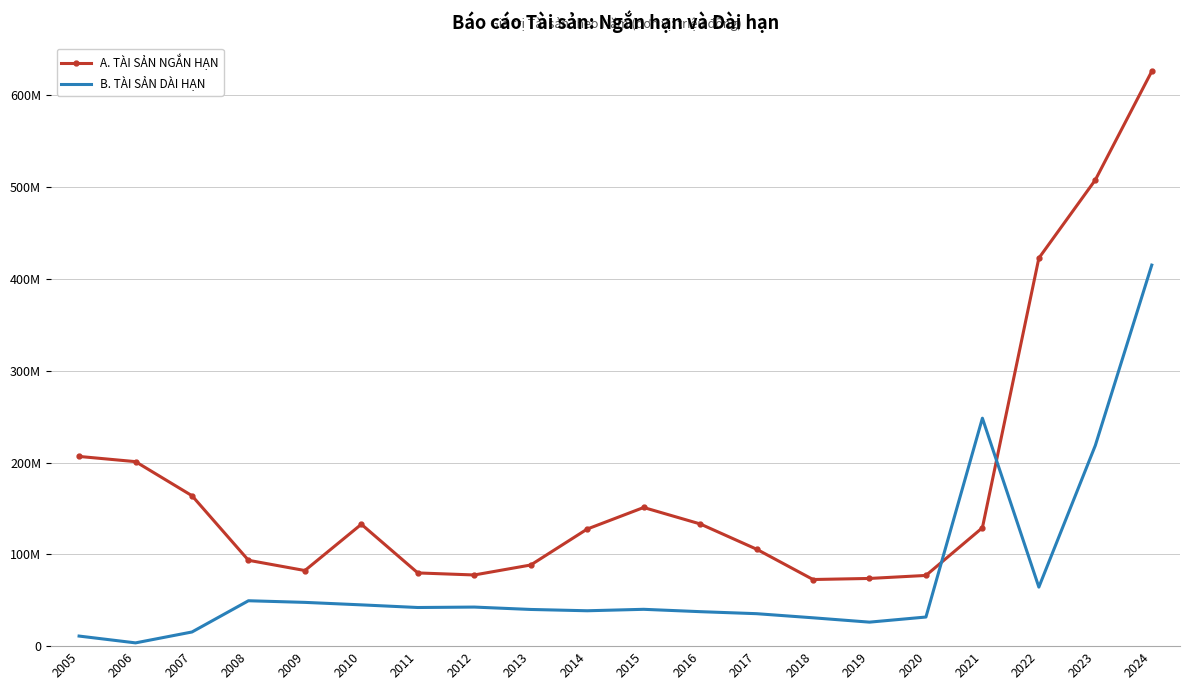

What are all the series names shown in the legend?

A. TÀI SẢN NGẮN HẠN, B. TÀI SẢN DÀI HẠN